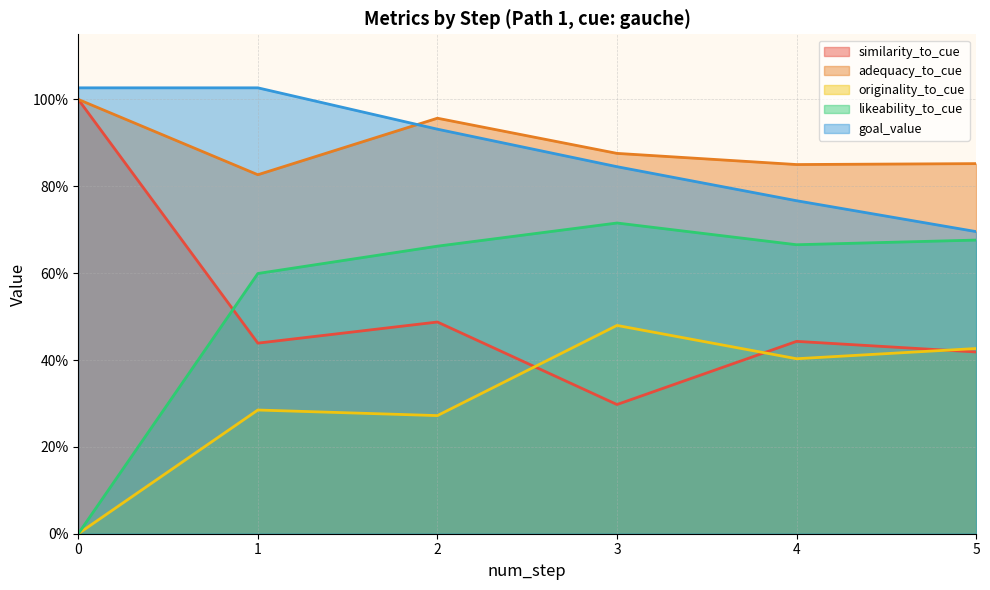

True or false: adequacy_to_cue and likeability_to_cue intersect in this chart.

False